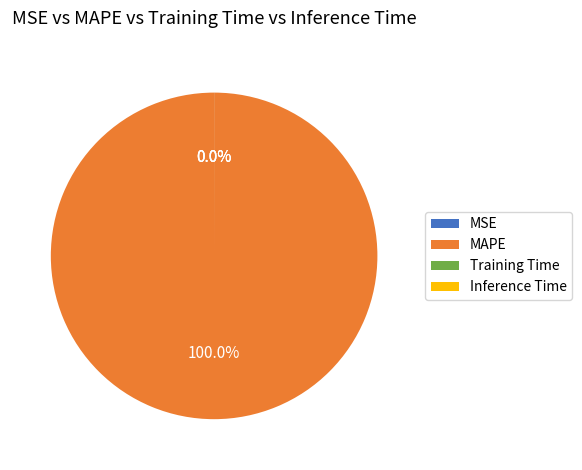

Which category accounts for the majority?

MAPE